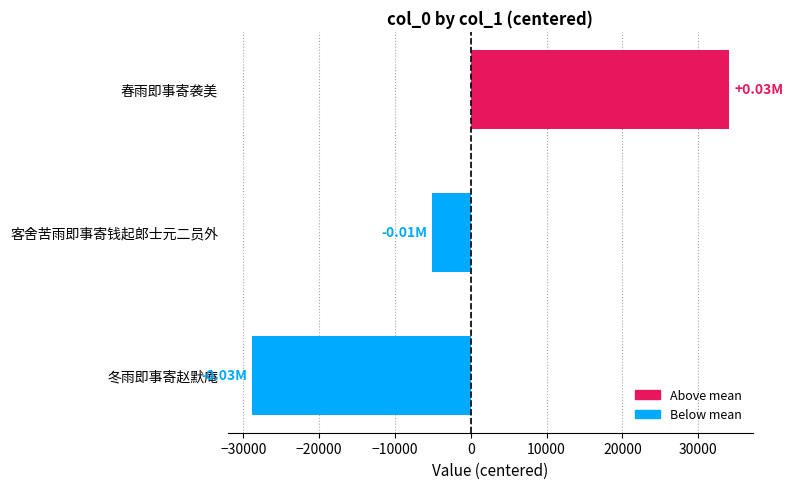

List the labels in order of value, largest first.

春雨即事寄袭美, 客舍苦雨即事寄钱起郎士元二员外, 冬雨即事寄赵默庵